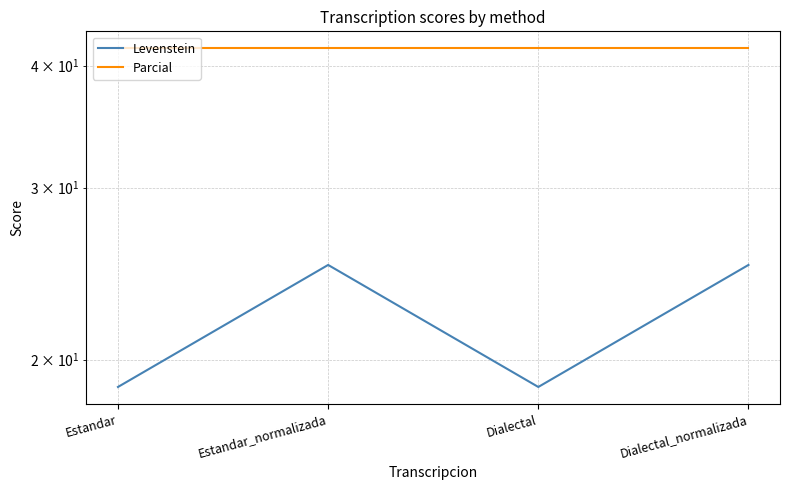

What is the label of the 3rd point from the right?

Estandar_normalizada